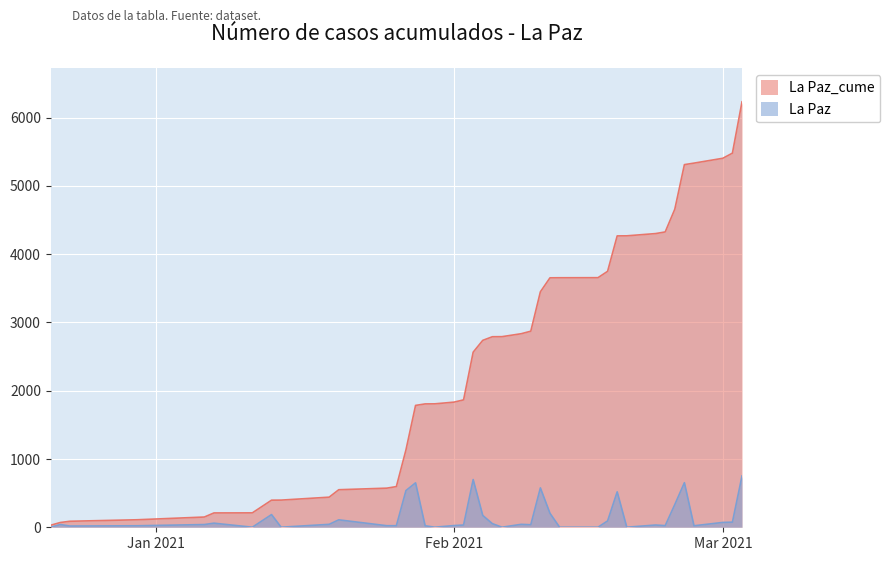

Which series has the largest total across all categories?

La Paz_cume